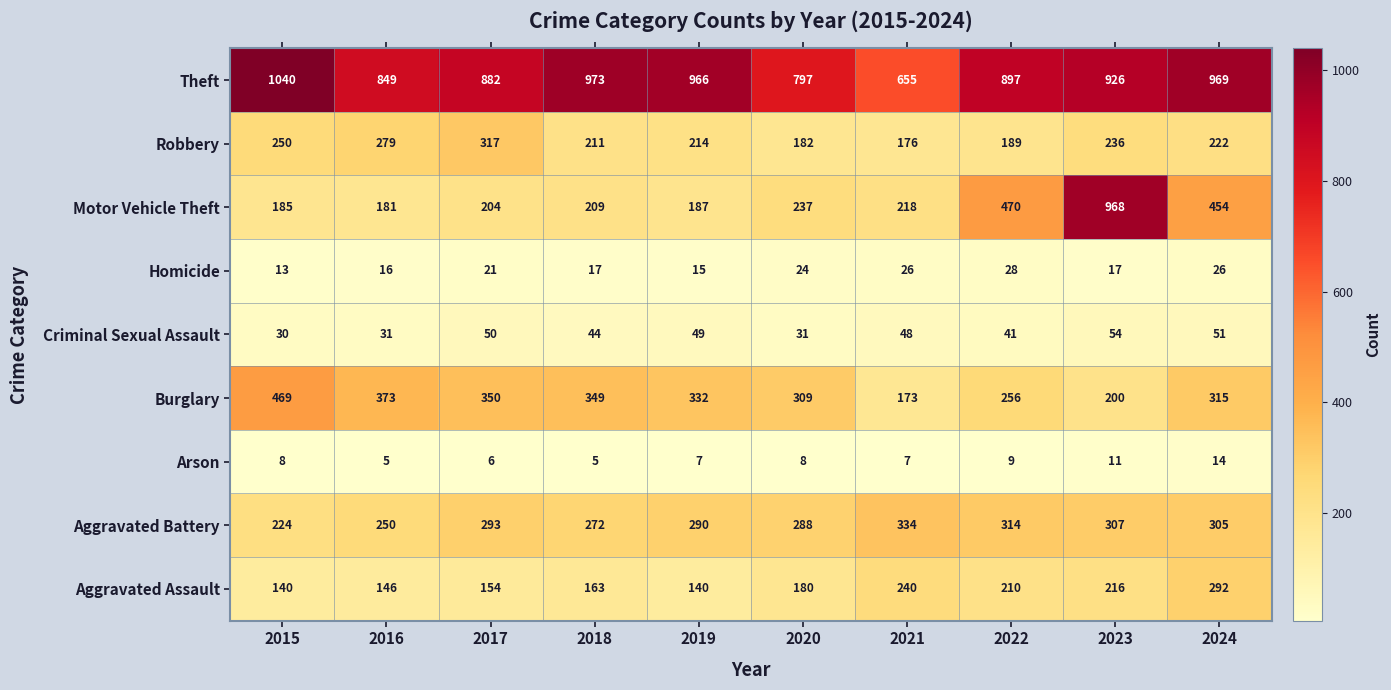

Rank the series at 2020 from lowest to highest value.

Arson, Homicide, Criminal Sexual Assault, Aggravated Assault, Robbery, Motor Vehicle Theft, Aggravated Battery, Burglary, Theft